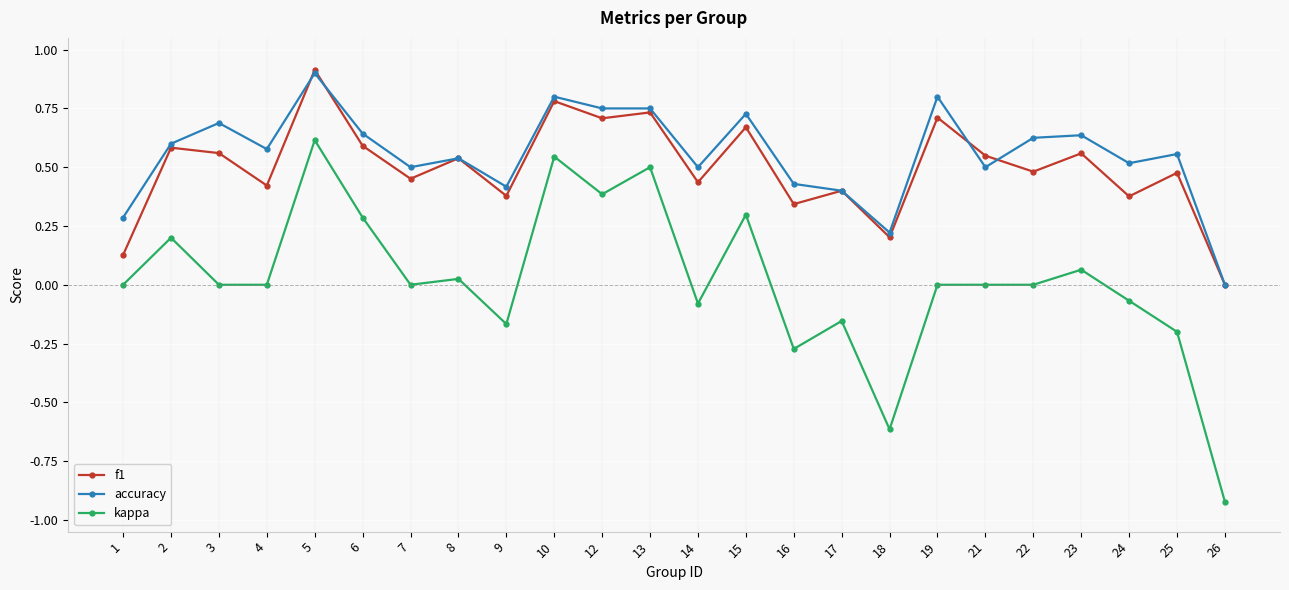

What is the total value across all series at 2?

1.4